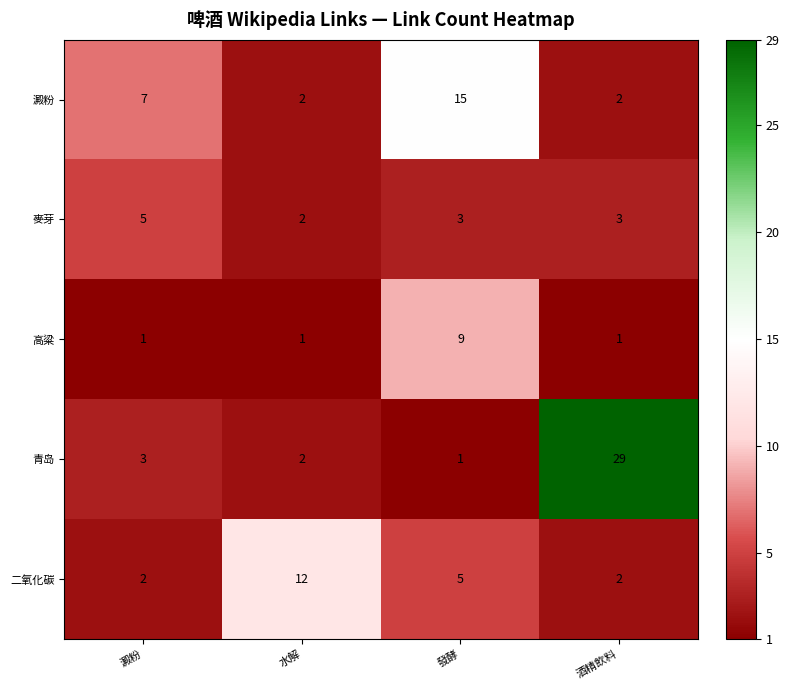

True or false: 澱粉 has a value of 2 at 水解.

True